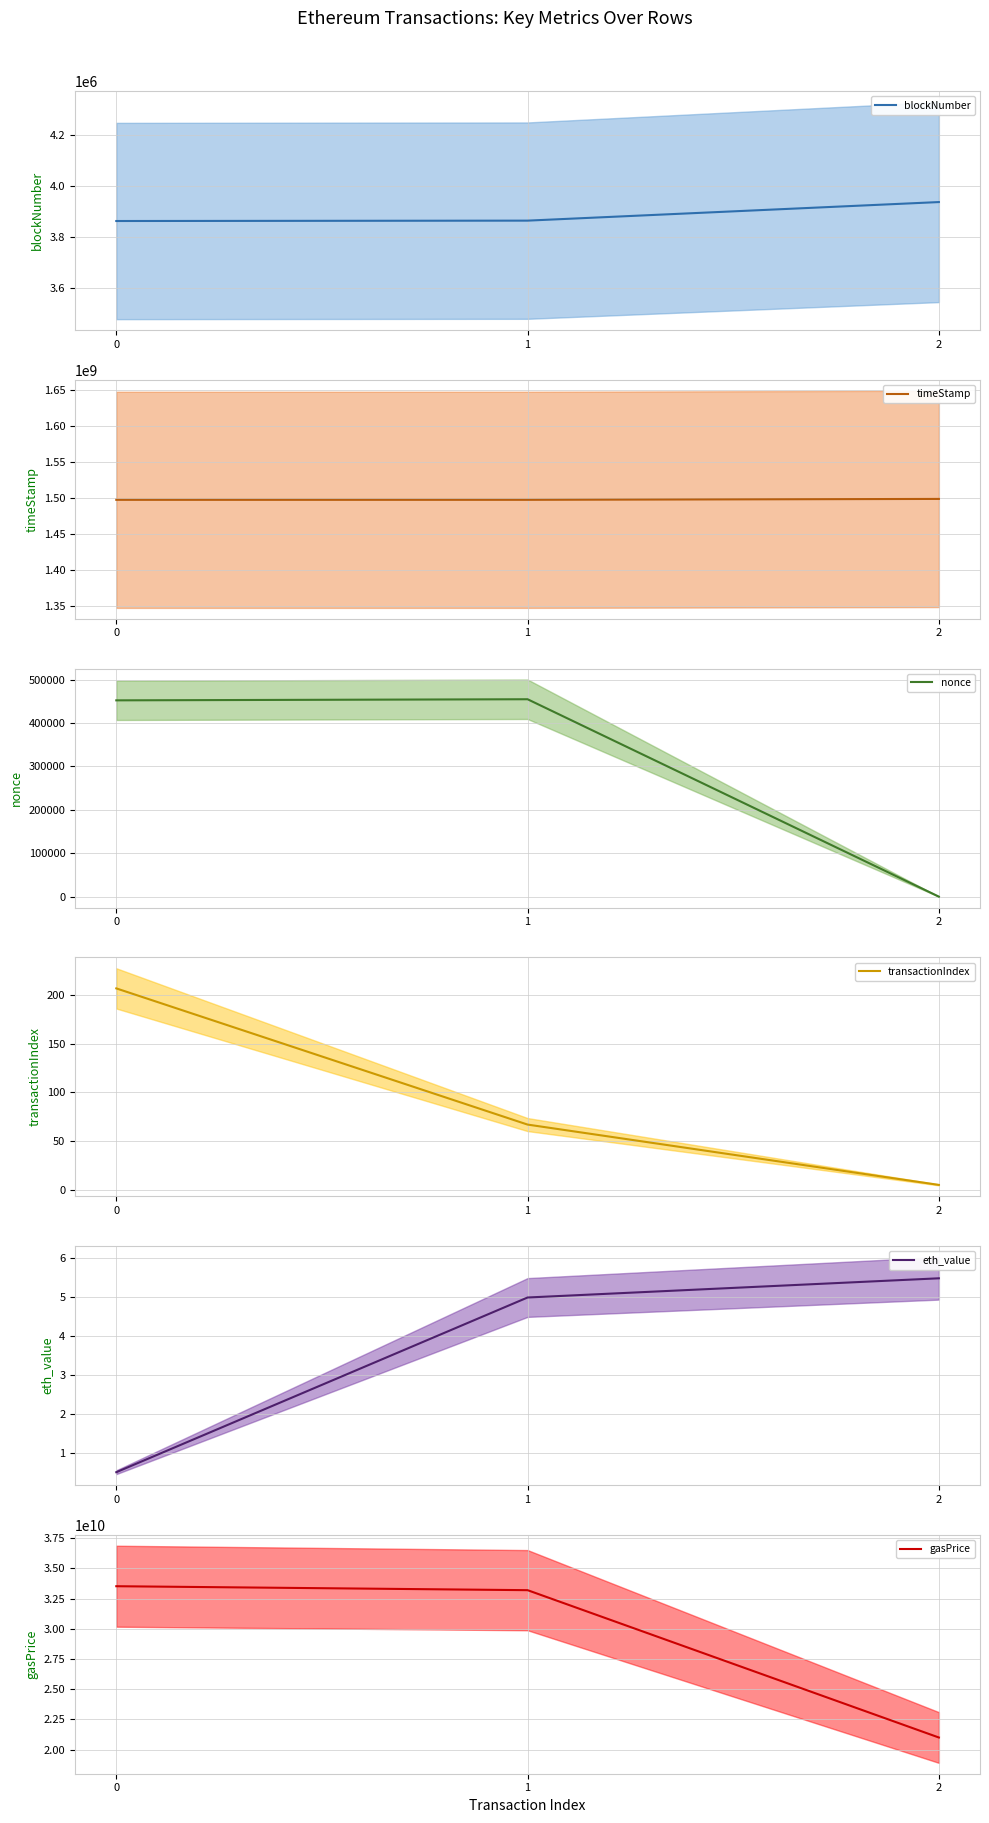

What is the sum of all blockNumber values?

11663797.0